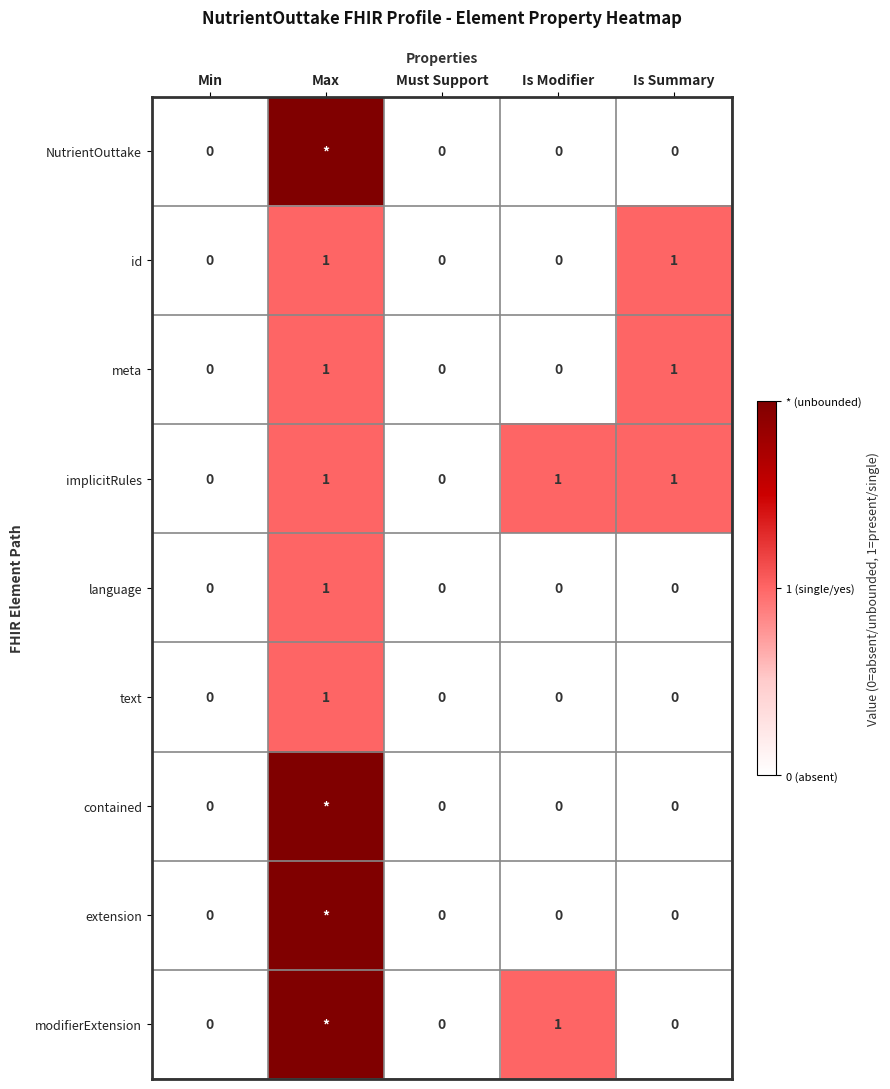

What is the greatest value displayed?

2